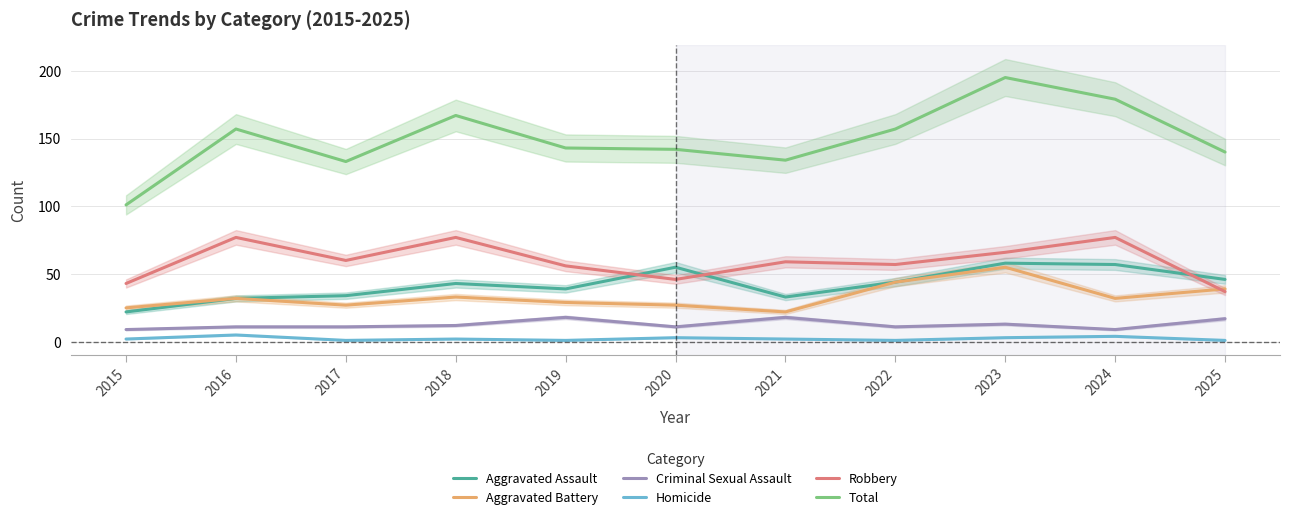

How many data points in Aggravated Battery are above 32?

4